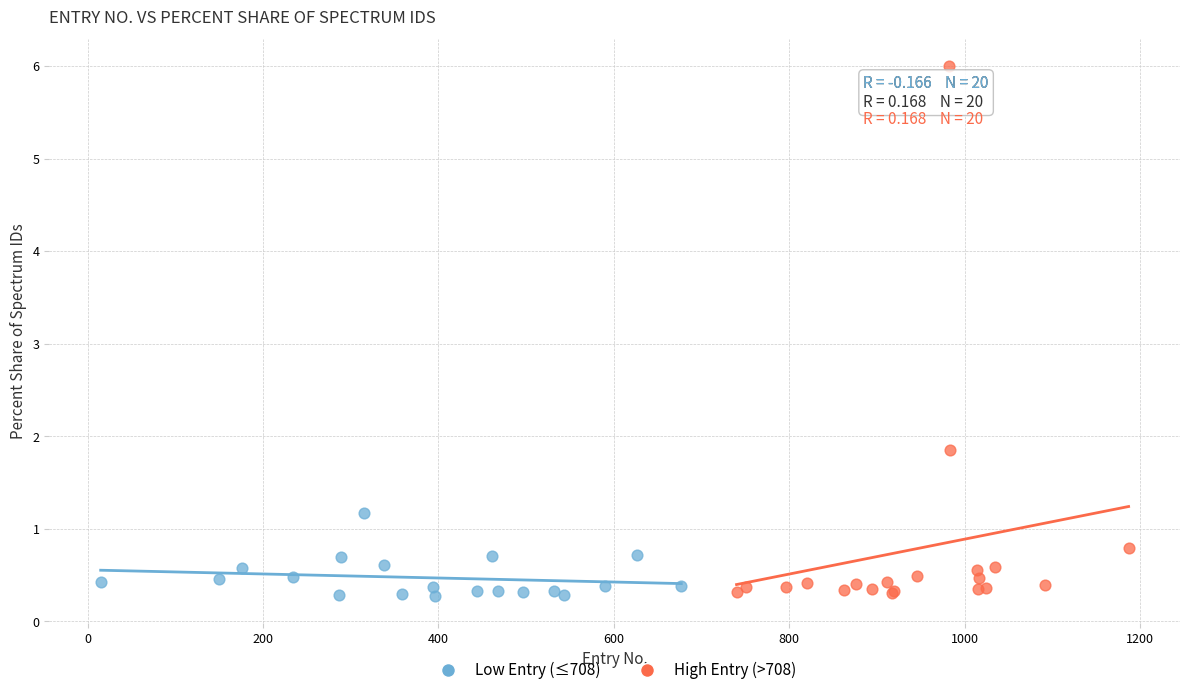

What are all the series names shown in the legend?

Low Entry (≤708), High Entry (>708)